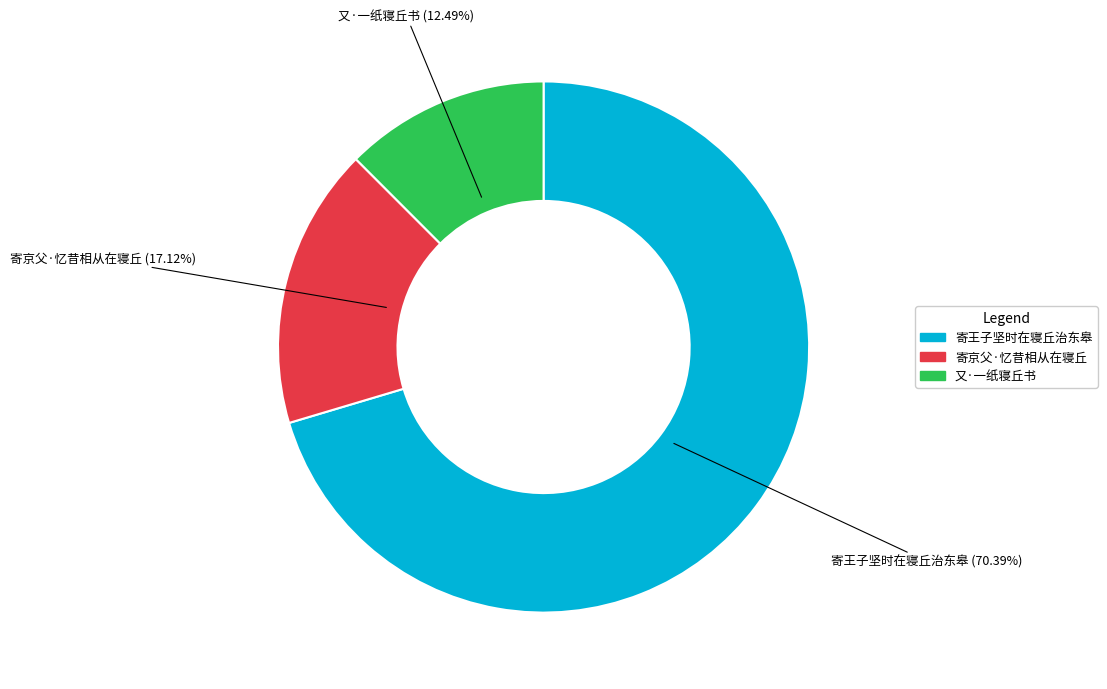

To the nearest percent, what is the difference between the 寄王子坚时在寝丘治东皋 and 又·一纸寝丘书 slice percentages?

58%